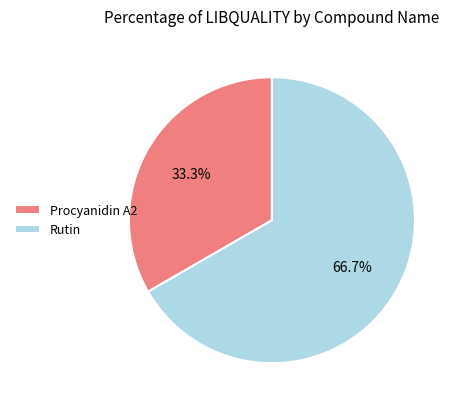

How many slices are in this pie chart?

2